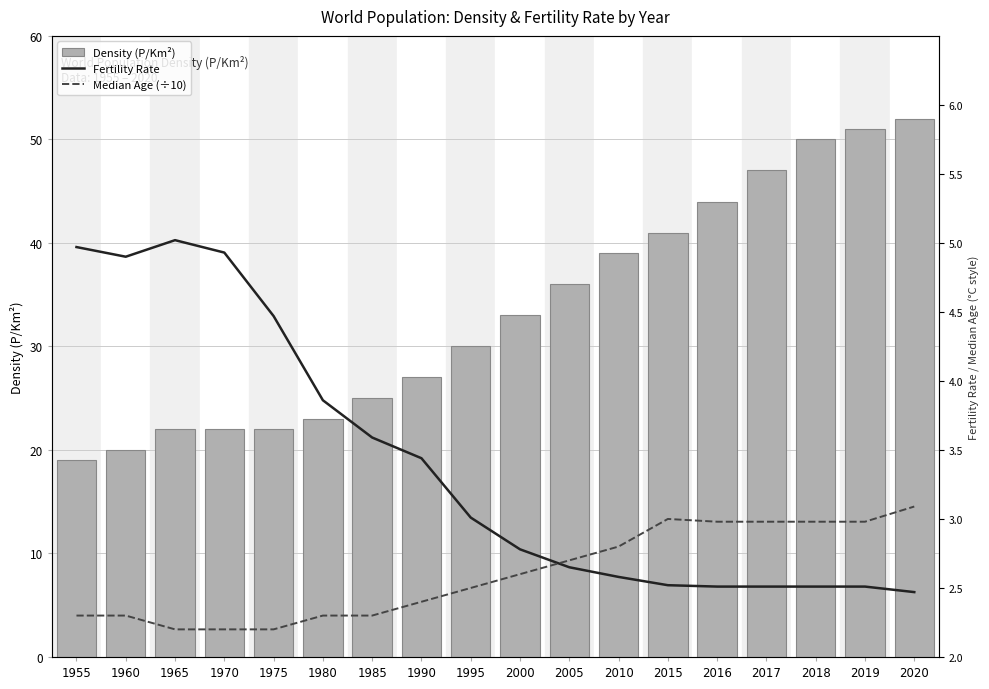

Which series has the largest range (max minus min)?

Density (P/Km²)